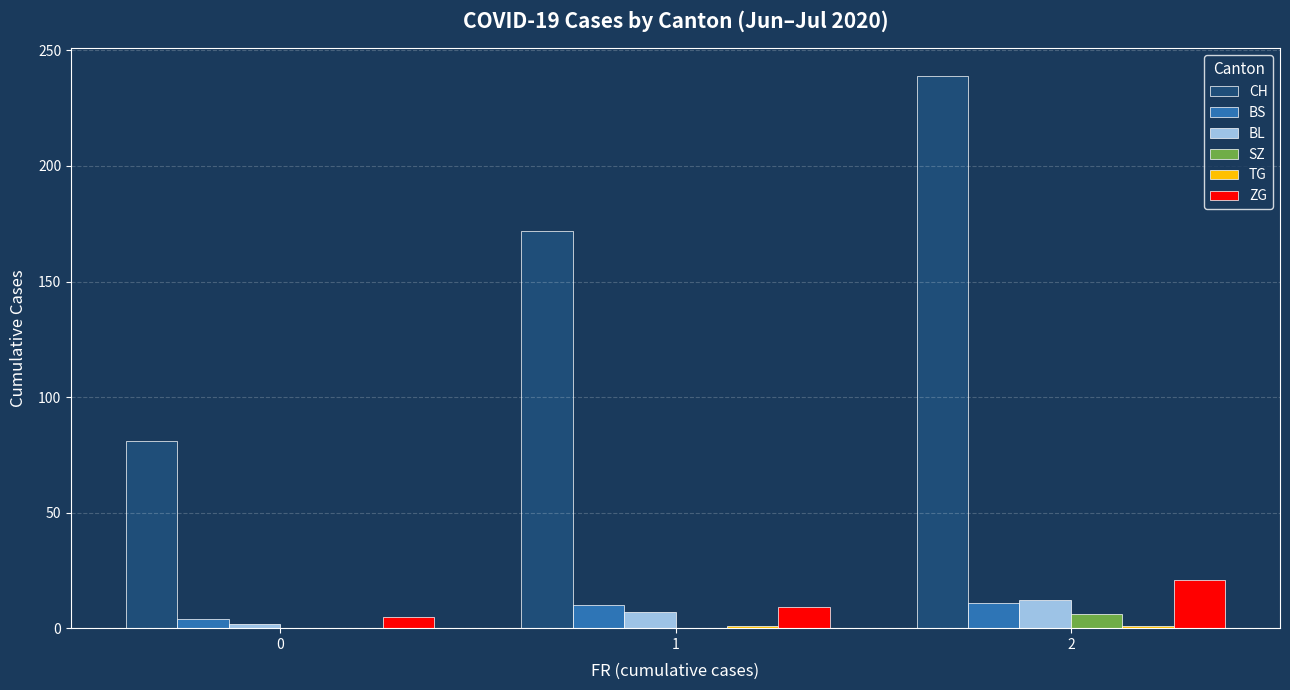

How many groups of bars are there?

3